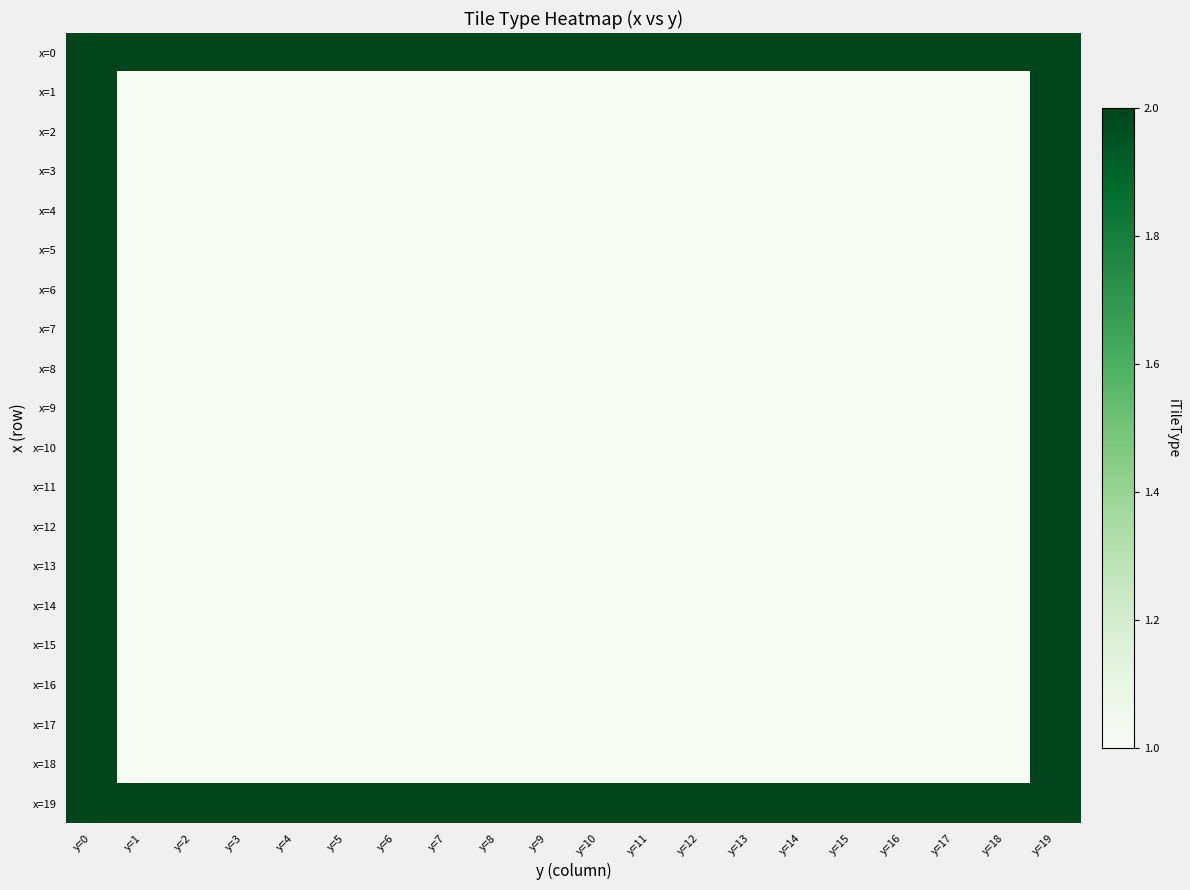

Between y=4 and y=2, which is larger?

y=4